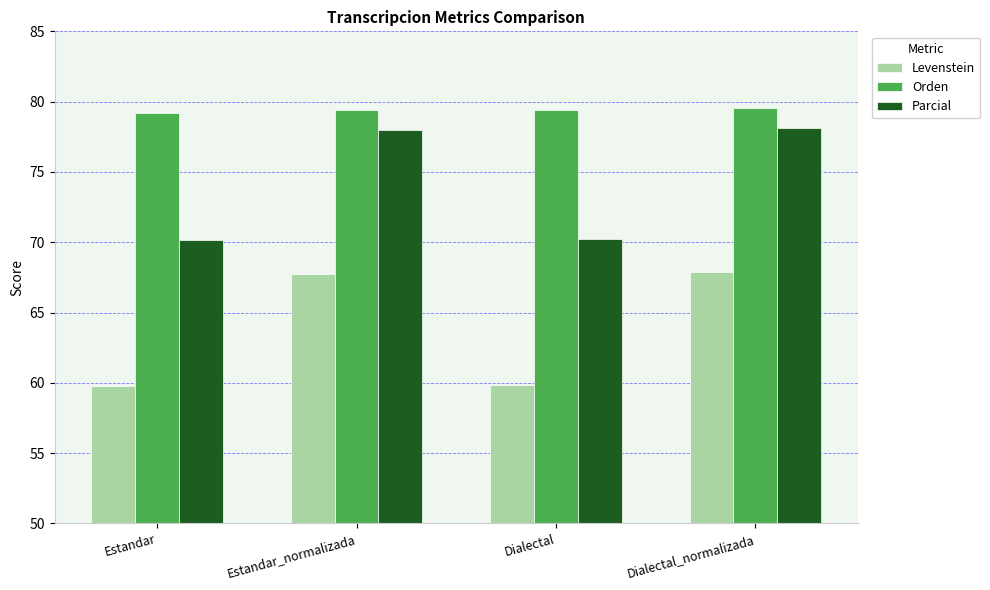

What is the approximate value of Parcial at Dialectal_normalizada?

78.1